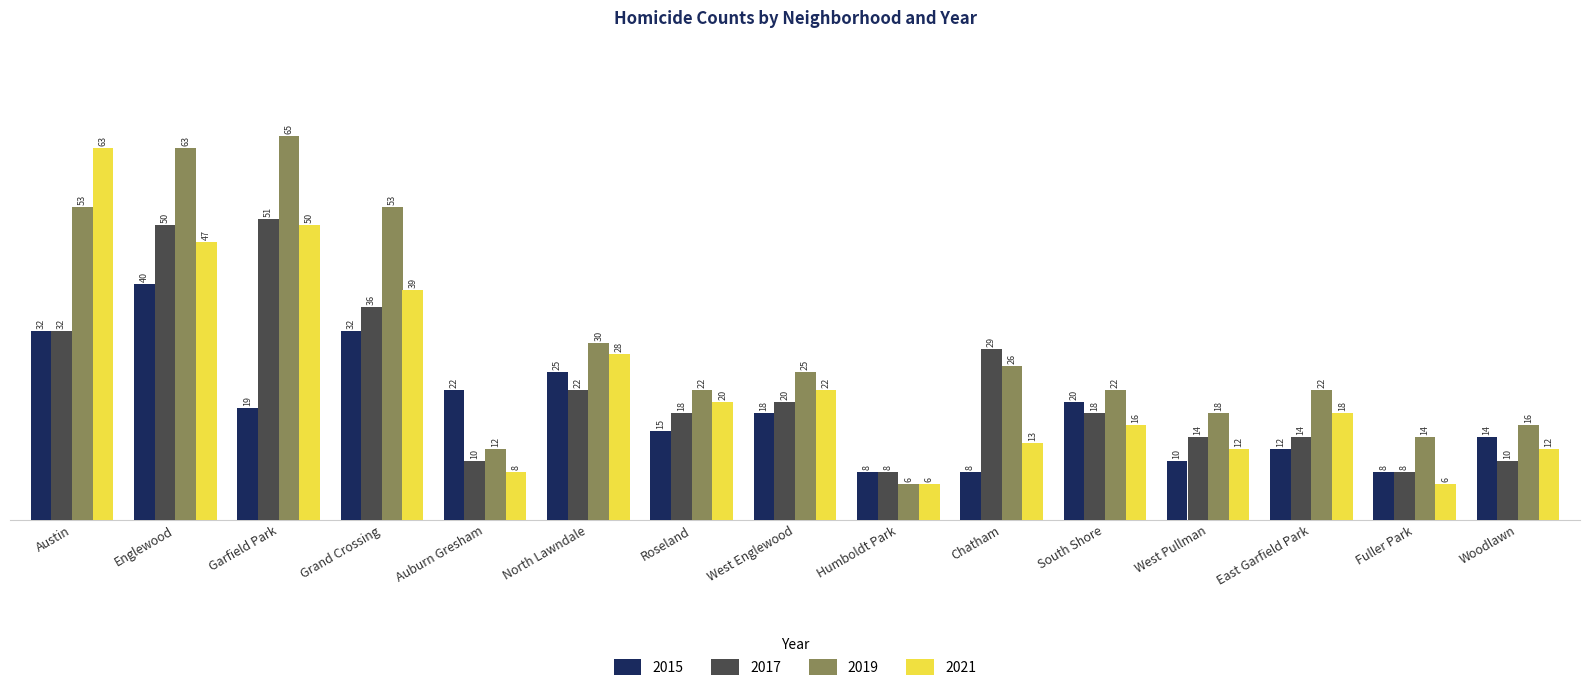

At which category is the sum across all series the highest?

Englewood